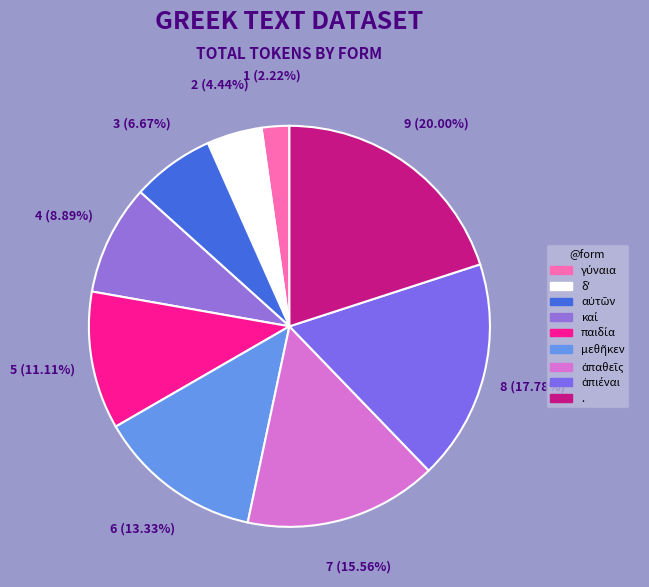

How many slices are in this pie chart?

9